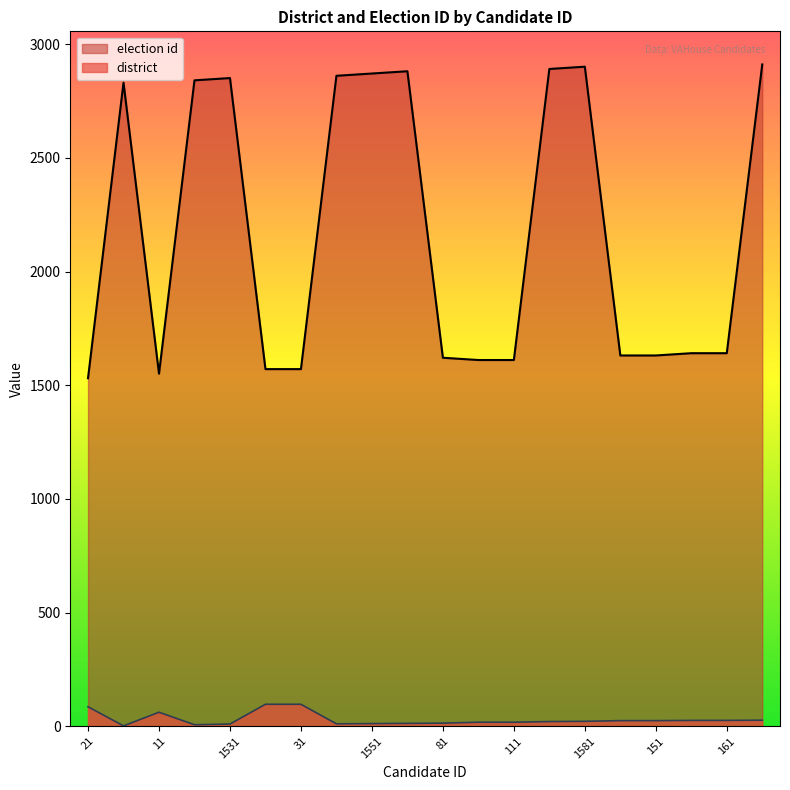

Is it true that district equals 28 at 111?

False